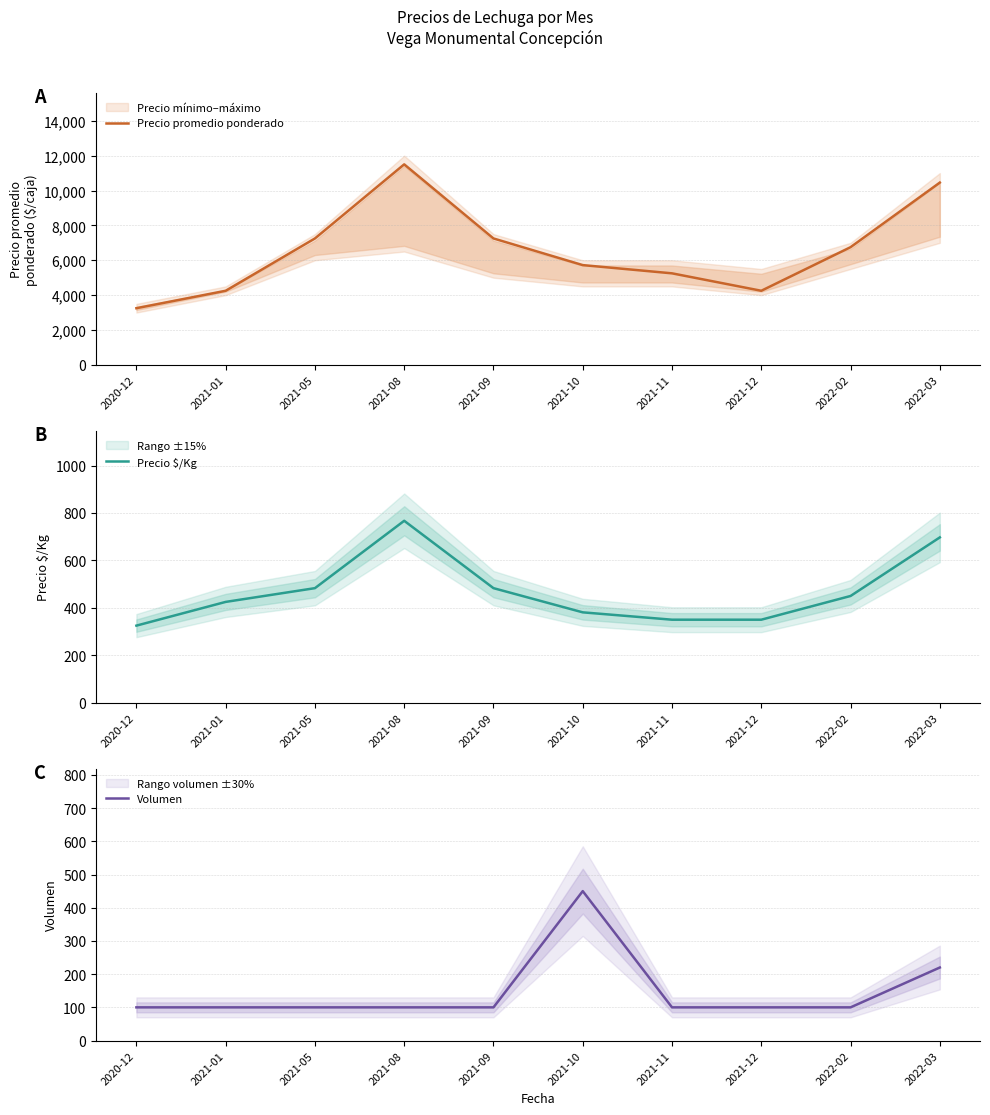

The value of Precio promedio ponderado at 2021-08 is 11500. True or false?

True